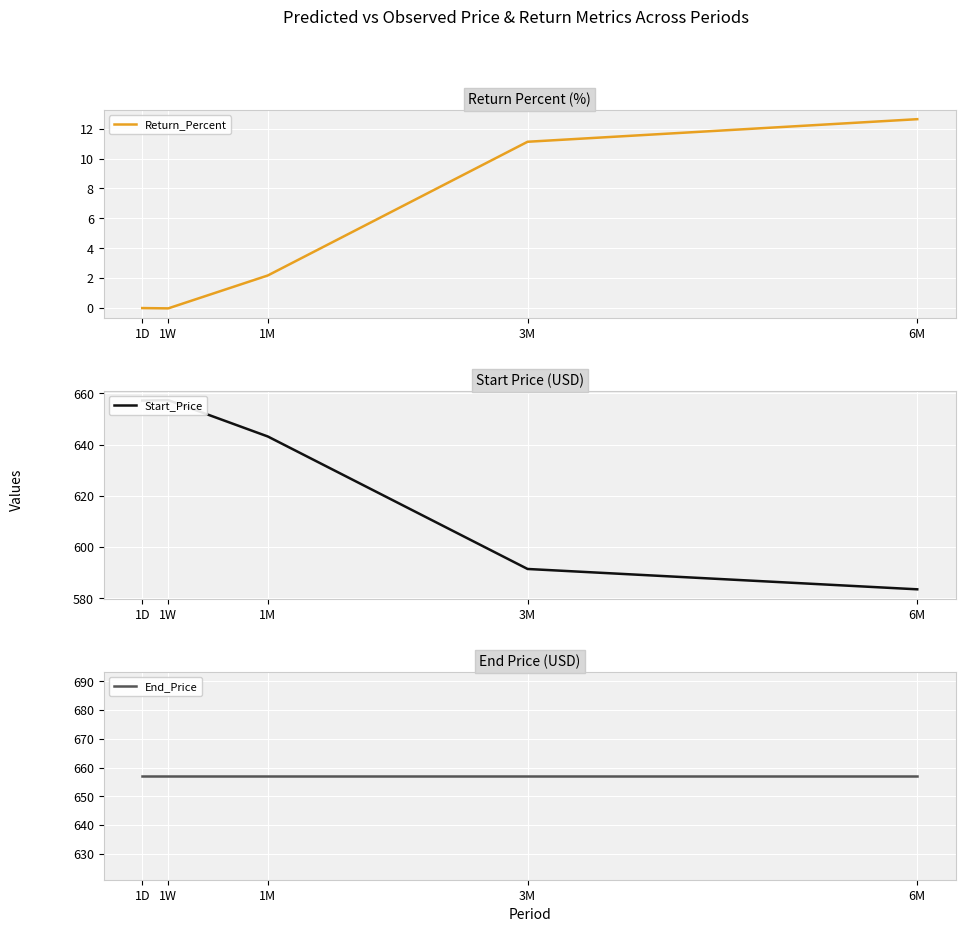

What is the sum of all Start_Price values?

3132.7